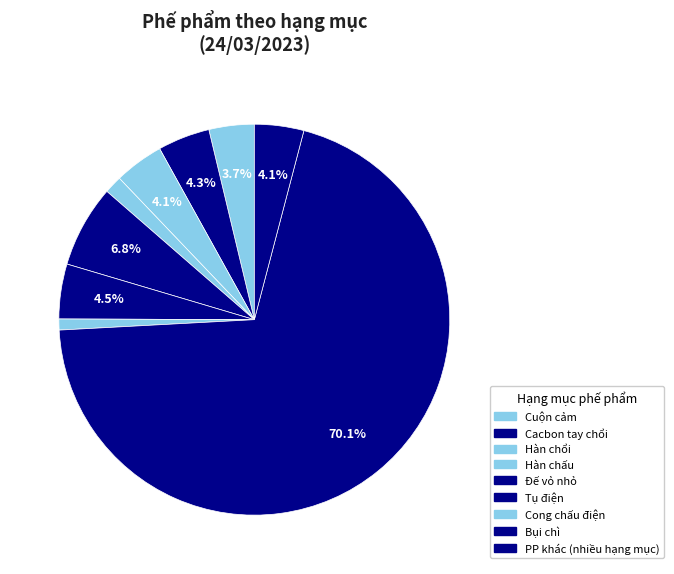

Approximately how many times larger is the value at Cong chấu điện compared to Cacbon tay chổi?

0.2